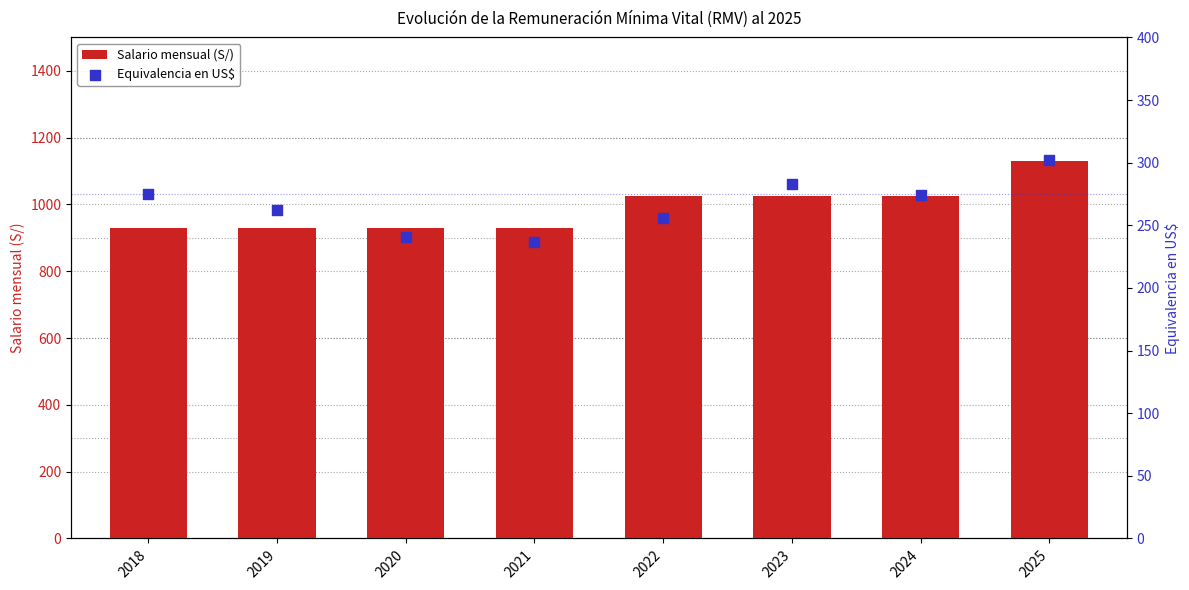

Which series has the largest Y range (max minus min)?

Salario mensual (S/)